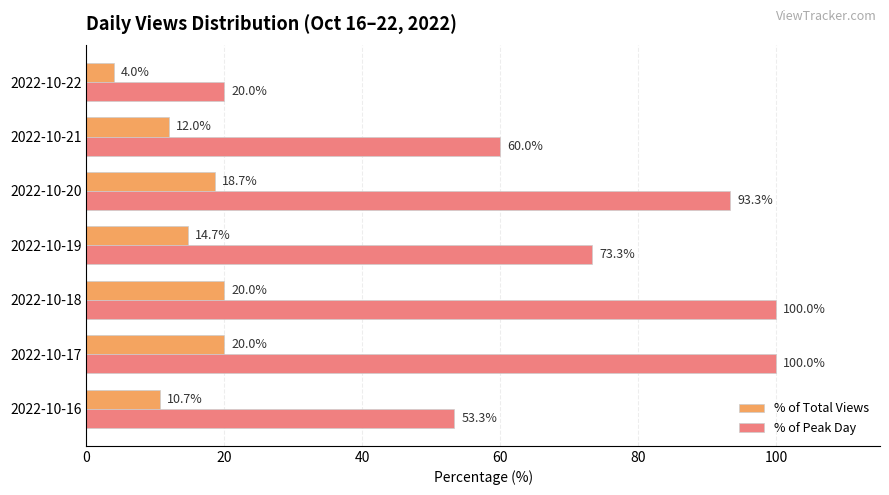

Which series has the largest total across all categories?

% of Peak Day